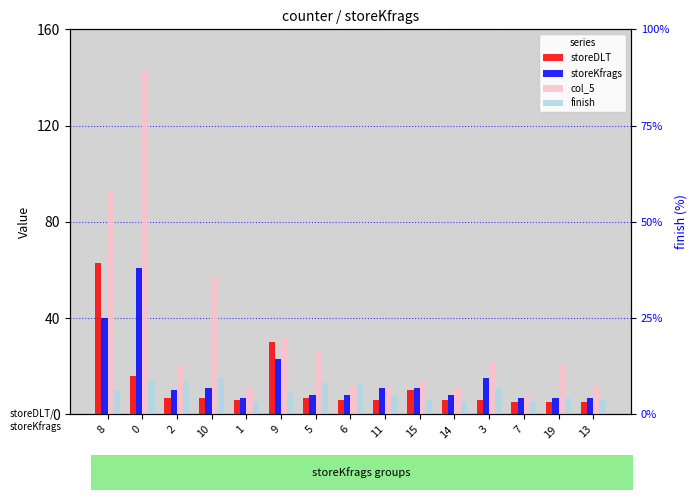

What is the label of the 10th bar from the right?

9